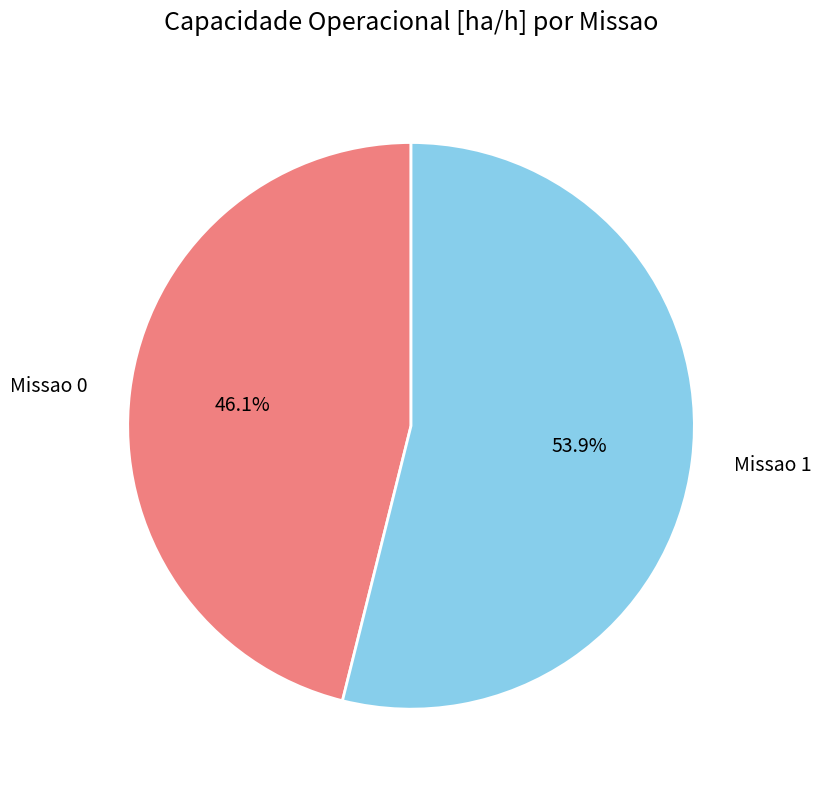

Rank the categories by value from highest to lowest.

Missao 1, Missao 0